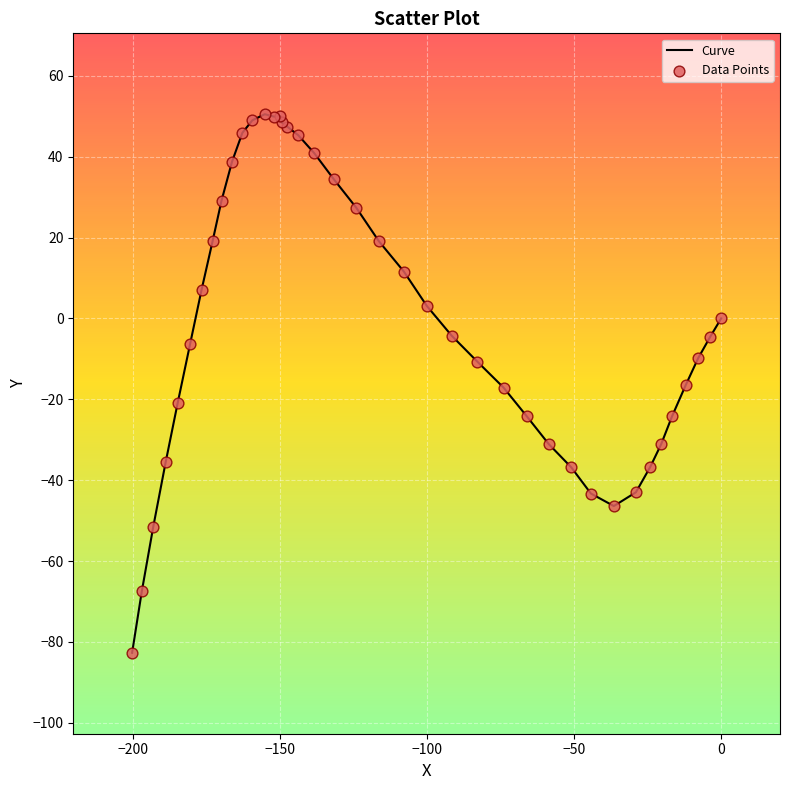

What is the maximum value shown in the chart?

50.5